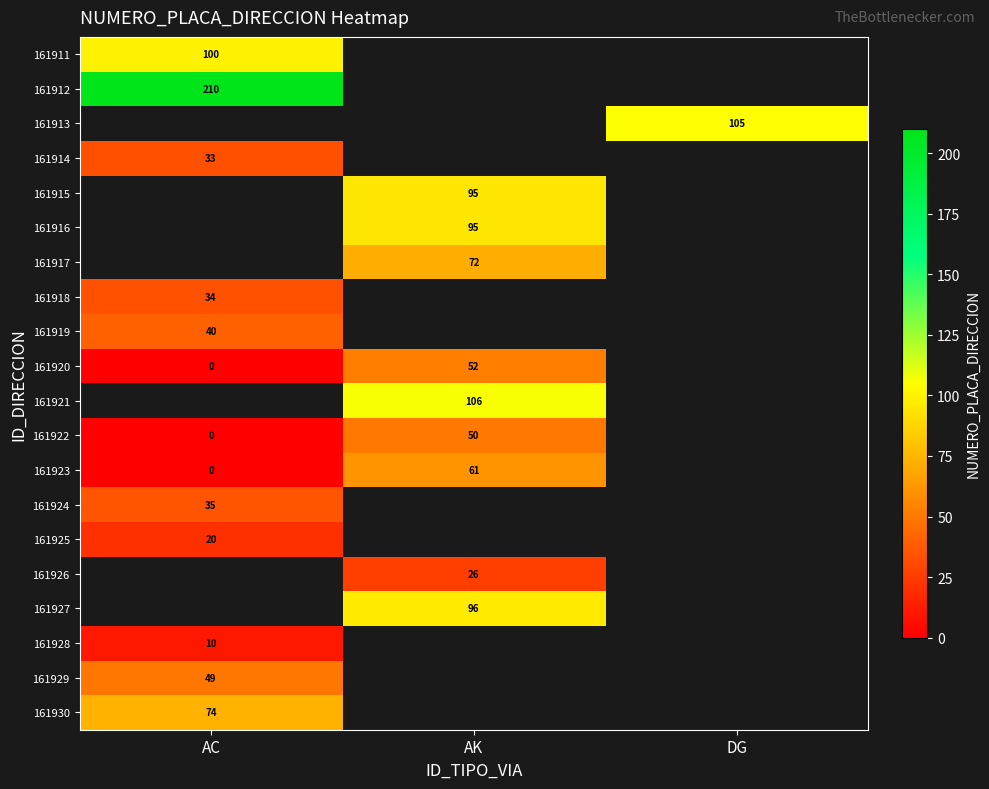

True or false: 161917 has a value of 72 at AK.

True